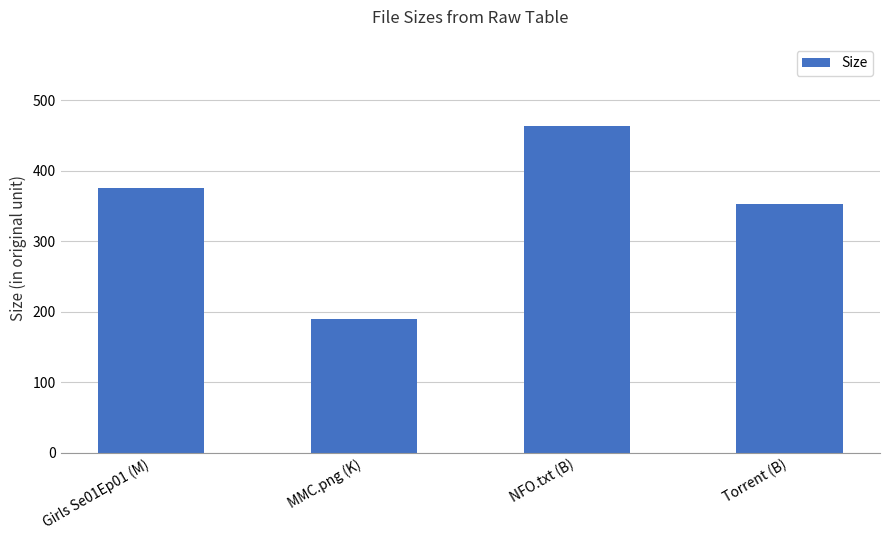

Read the value at MMC.png (K).

190.3